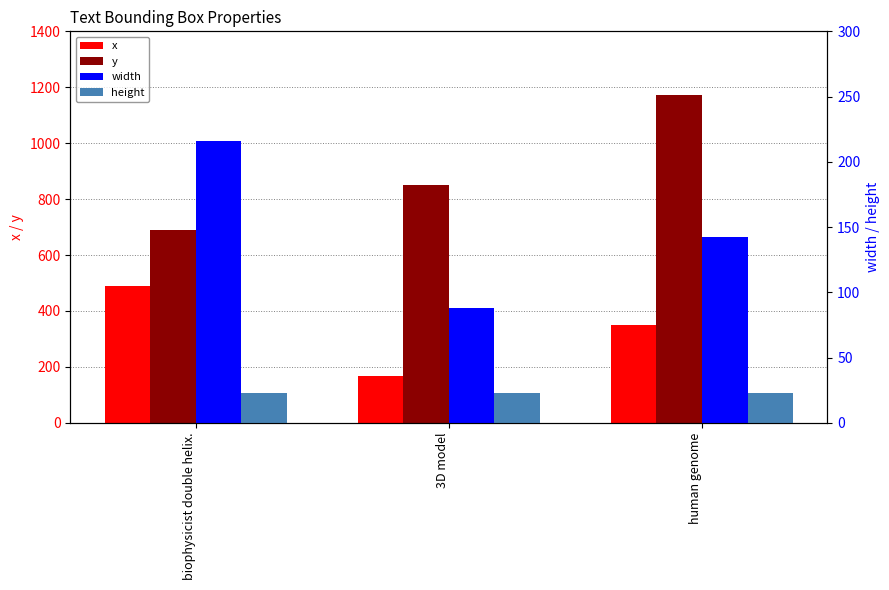

Does the chart contain any negative values?

No